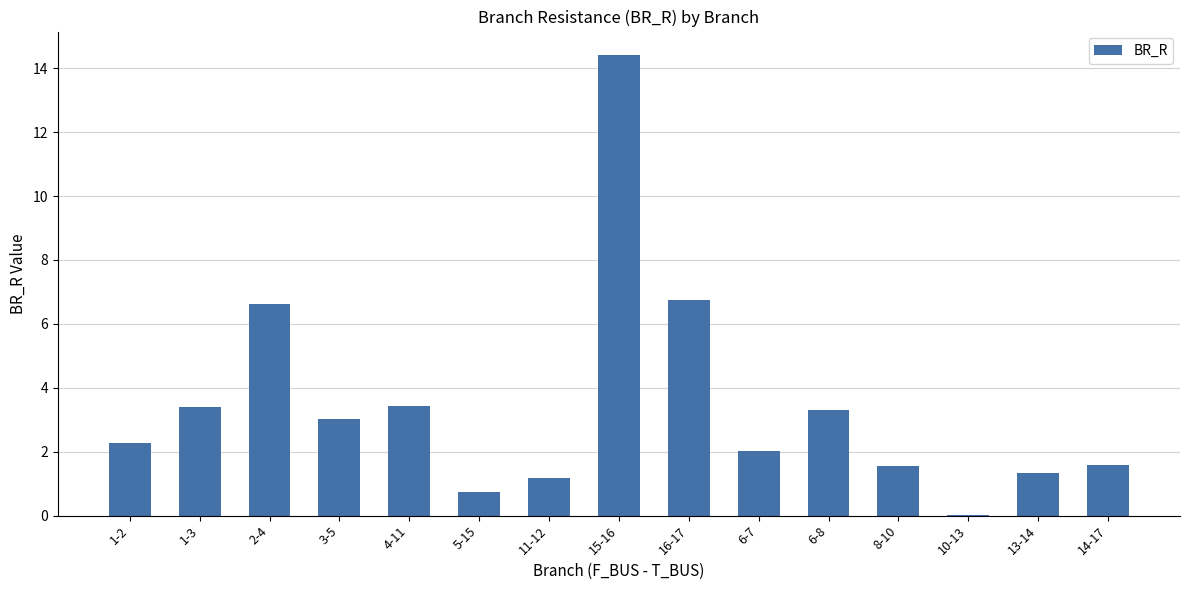

How many data points does each series have?

15